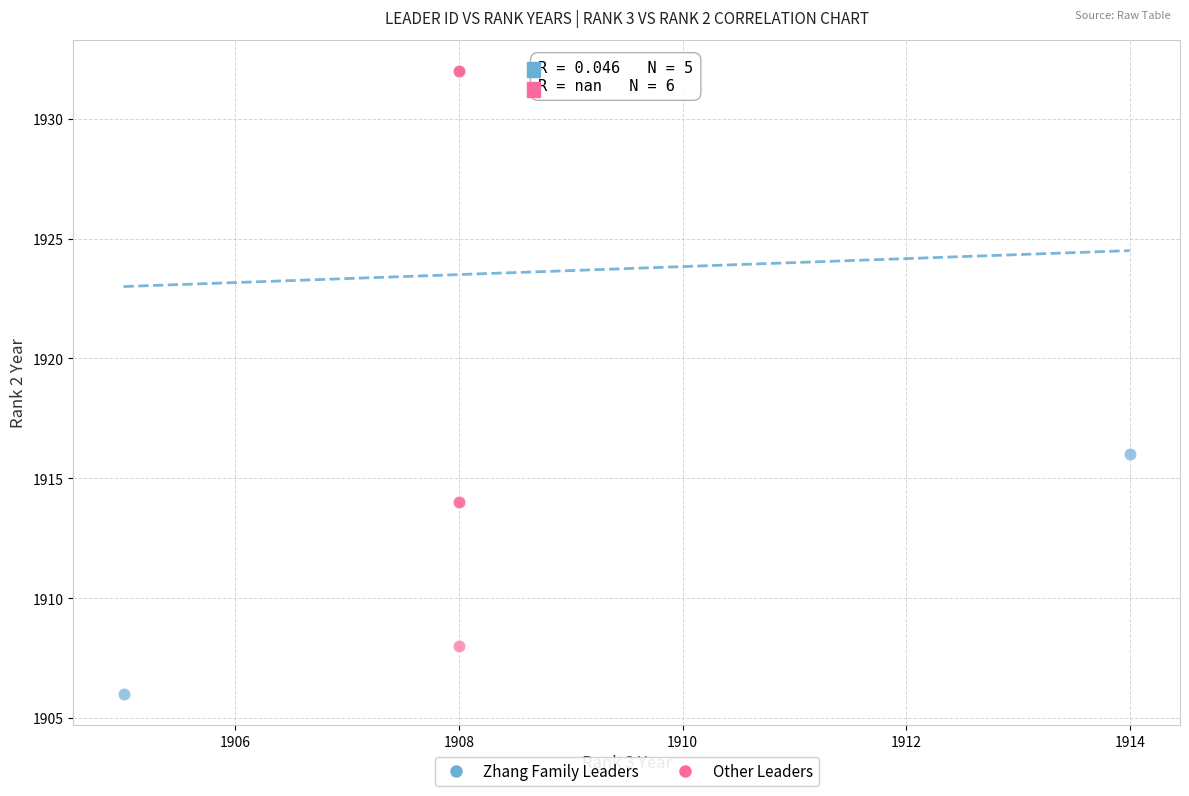

Which series has the largest Y range (max minus min)?

Zhang Family Leaders